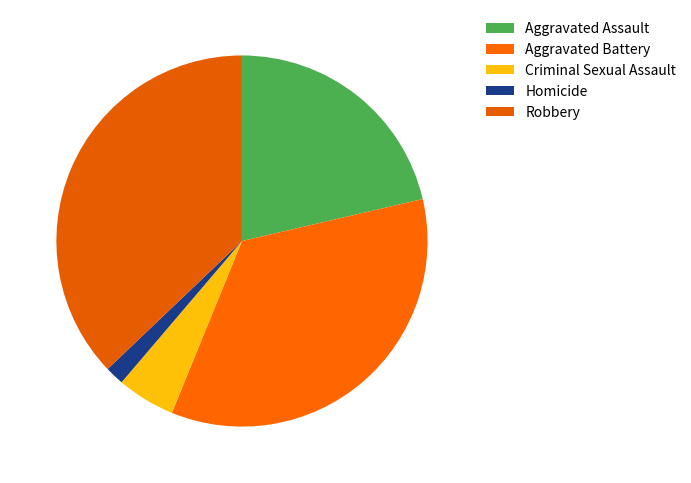

To the nearest percent, what portion does Aggravated Assault represent?

21%